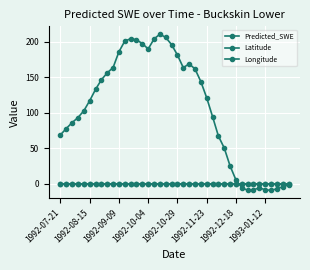

How many intersections are there between Latitude and Predicted_SWE?

1